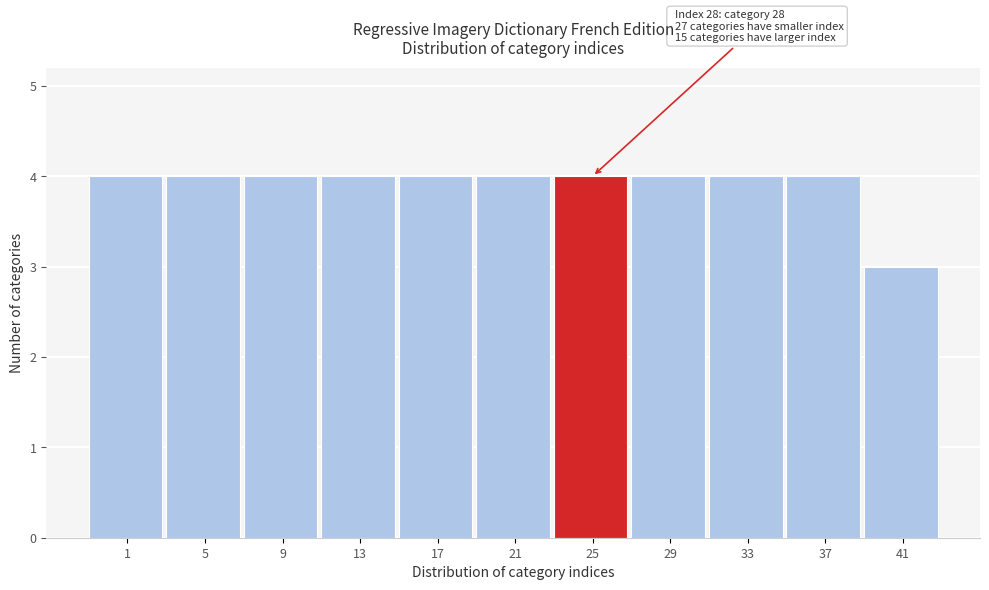

Reading left to right, extract all data points from this chart.

4	4	4	4	4	4	4	4	4	4	3